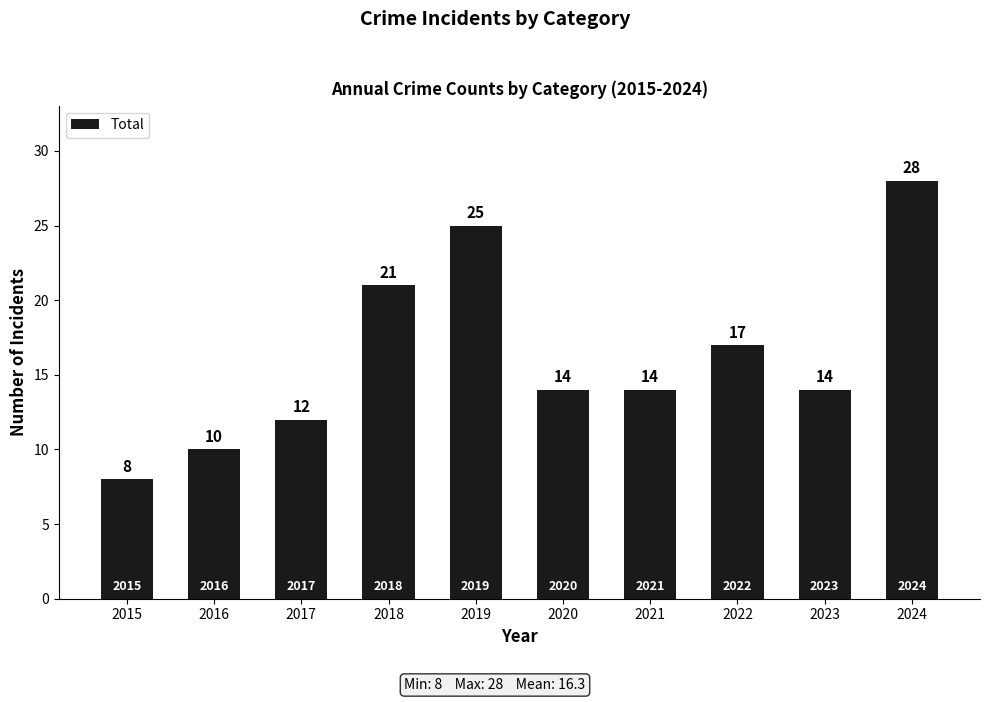

What value does the data have at 2018, to the nearest 5?

20